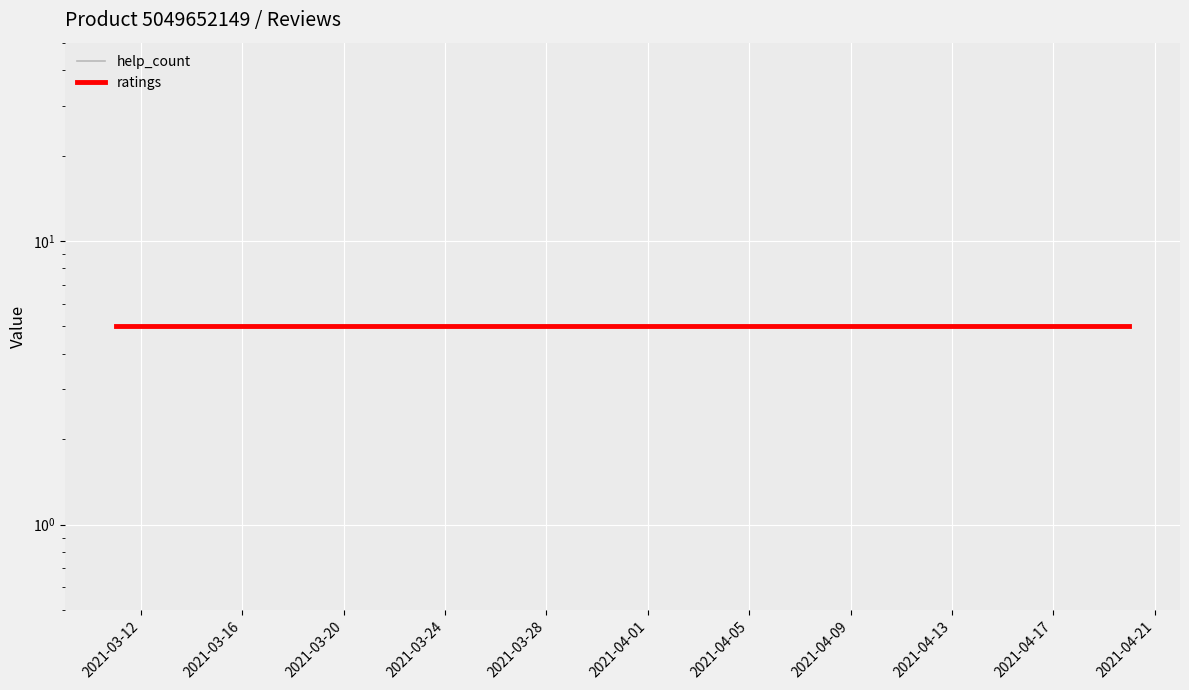

How many categories are shown in the chart?

4